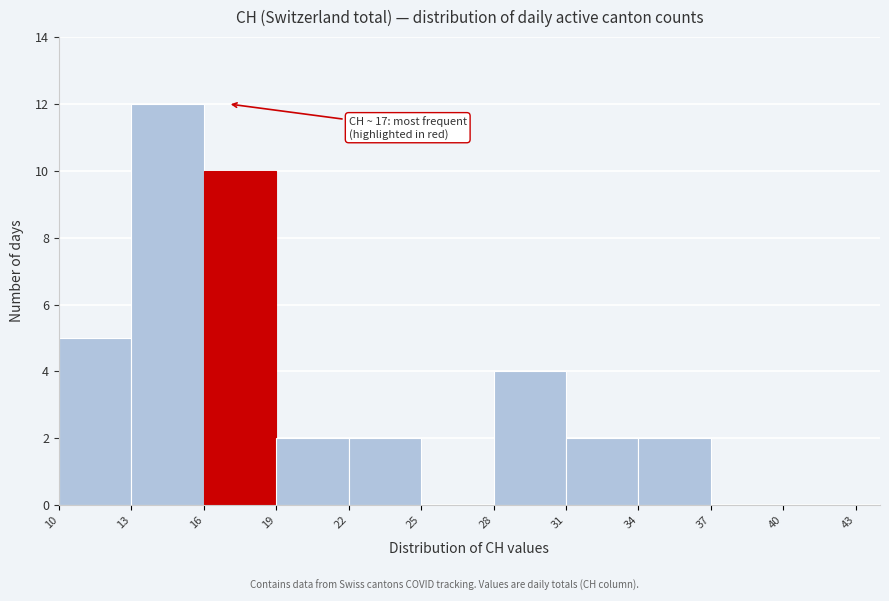

Which range on the x-axis has the tallest bar?

13 to 16